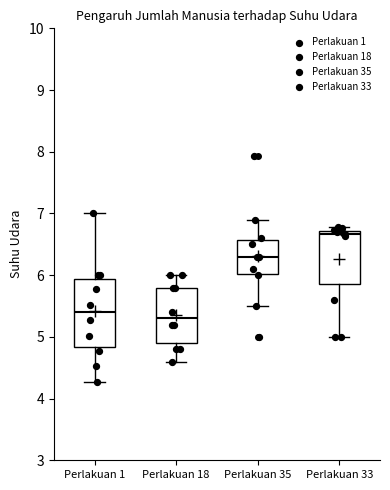

Where does the upper whisker of the box for Perlakuan 1 end on the y-axis? The values are not printed on the chart, so give them approximately, as read against the axis.

7.0